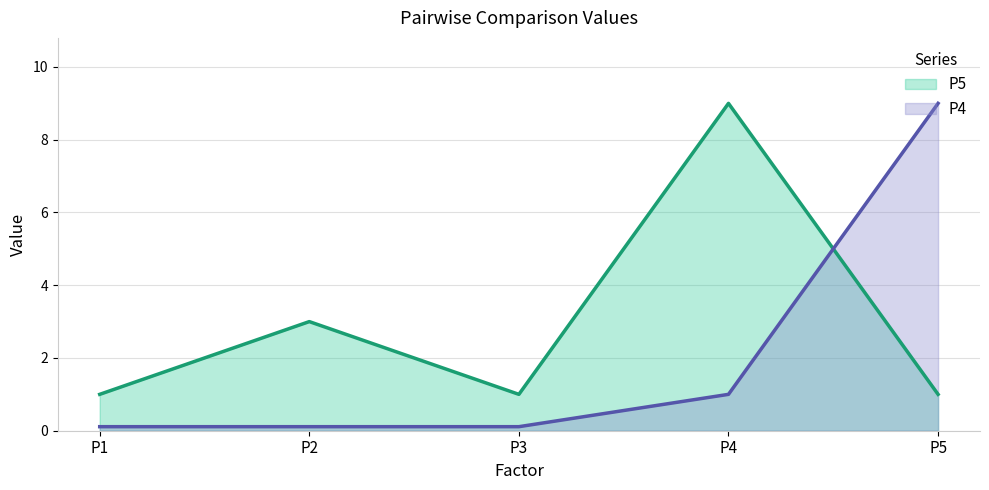

Does the chart display data point markers on the line(s)?

No